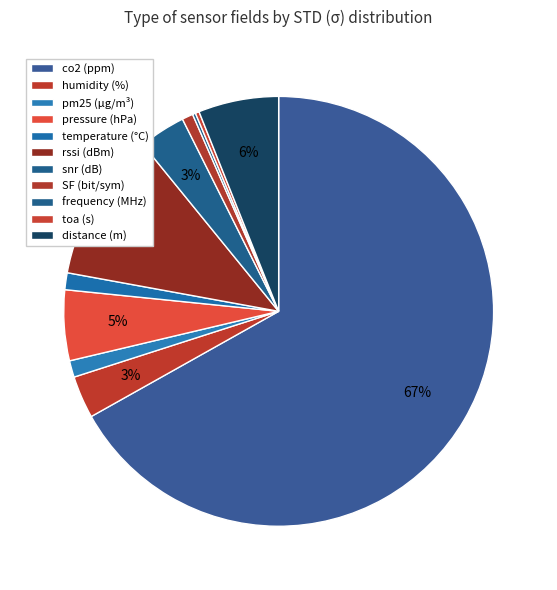

What percentage is NOT represented by snr (dB)?

96.5%